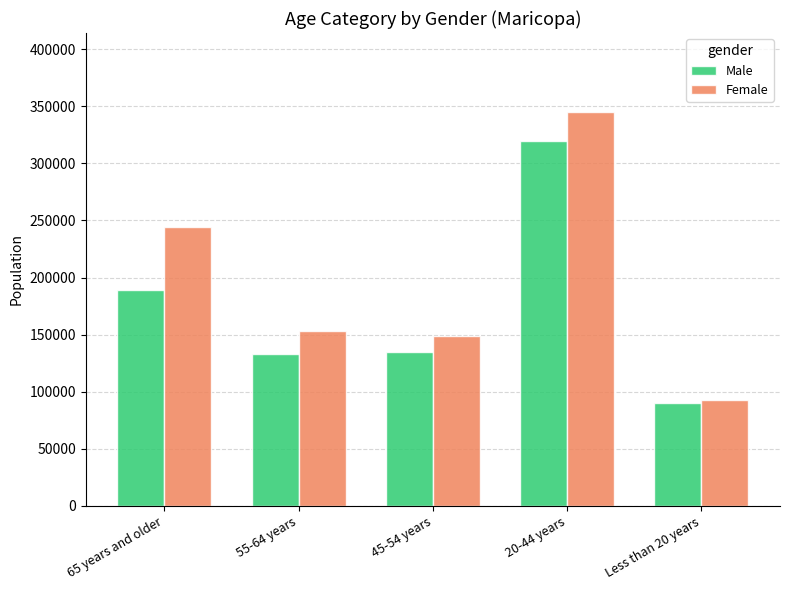

What are all the series names shown in the legend?

Male, Female